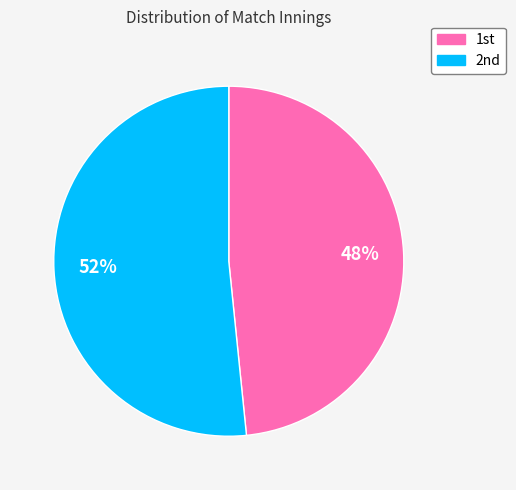

What is the smallest slice in the pie chart?

1st